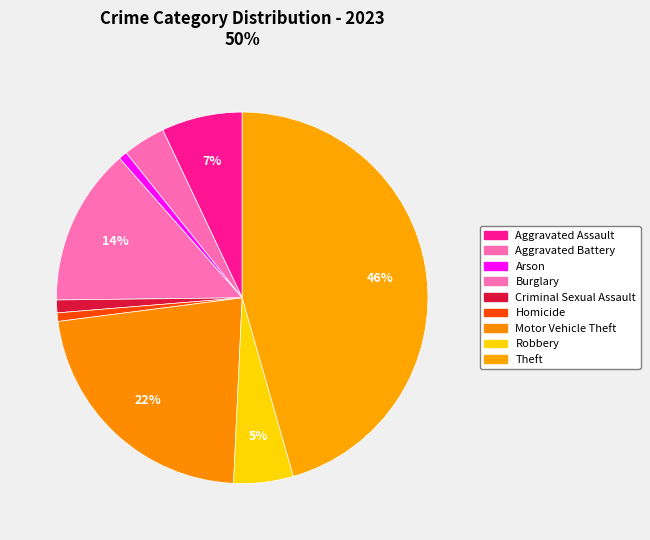

Count the number of slices in the pie.

9